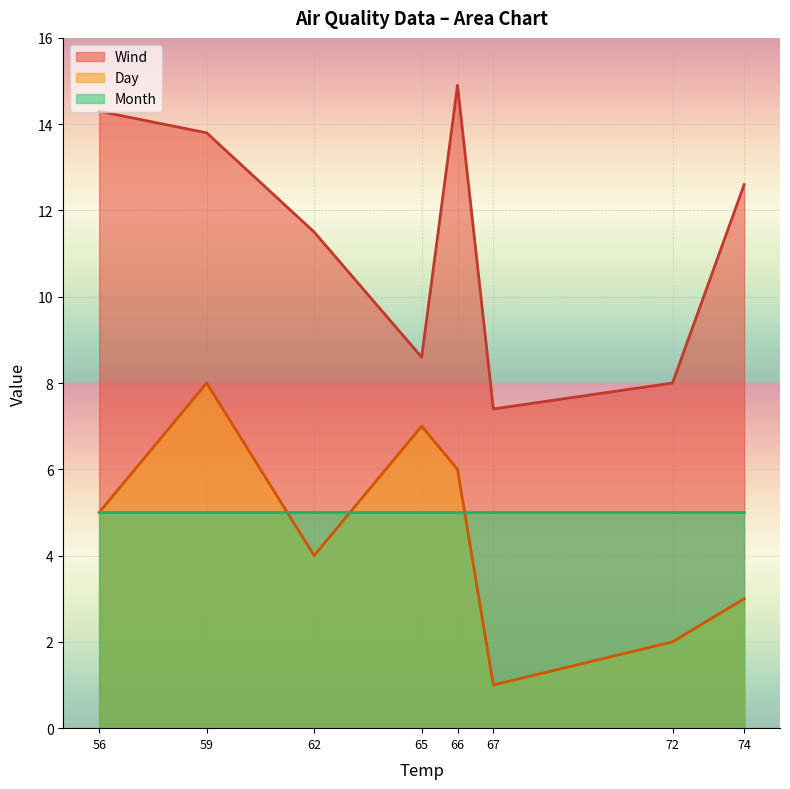

True or false: Day has a value of 1.6 at 56.

False